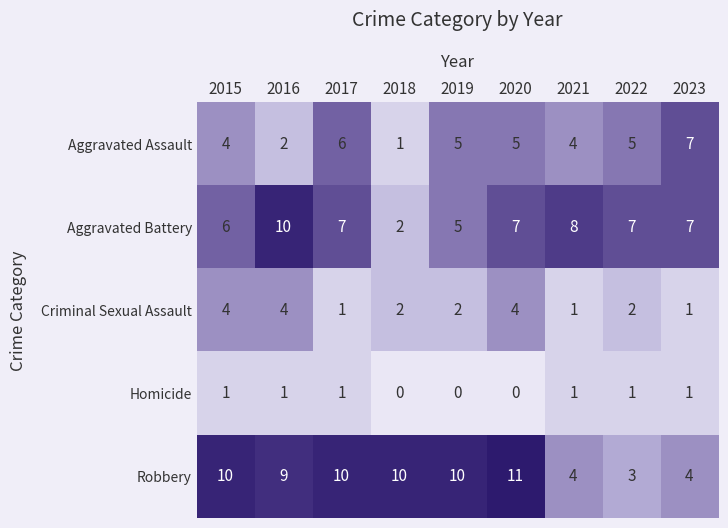

Between 2019 and 2021, which series saw the biggest shift?

Robbery